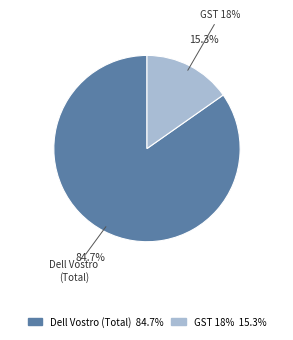

Which slice is the smallest?

GST 18%